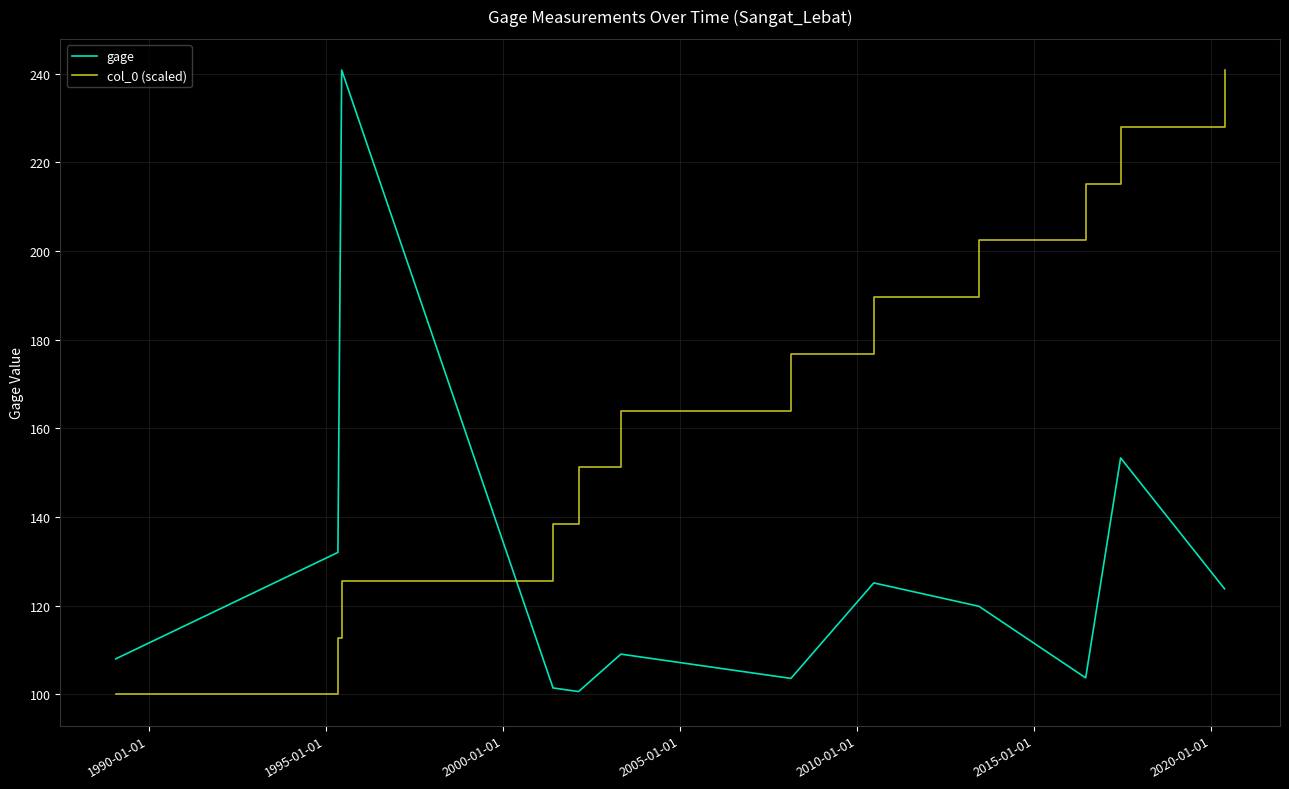

True or false: gage and col_0 (scaled) cross at least once.

True